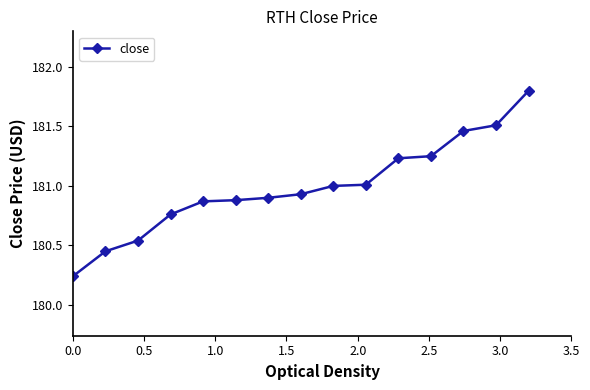

What is the maximum value shown in the chart?

181.8